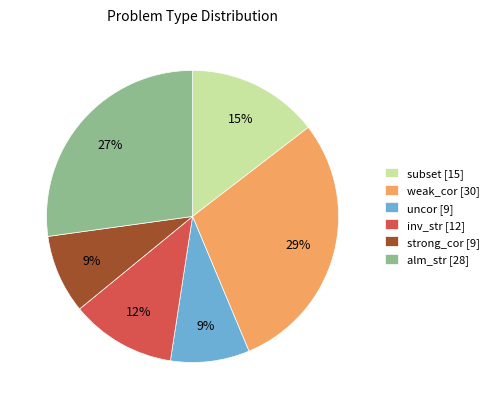

Does any single category account for the majority?

No